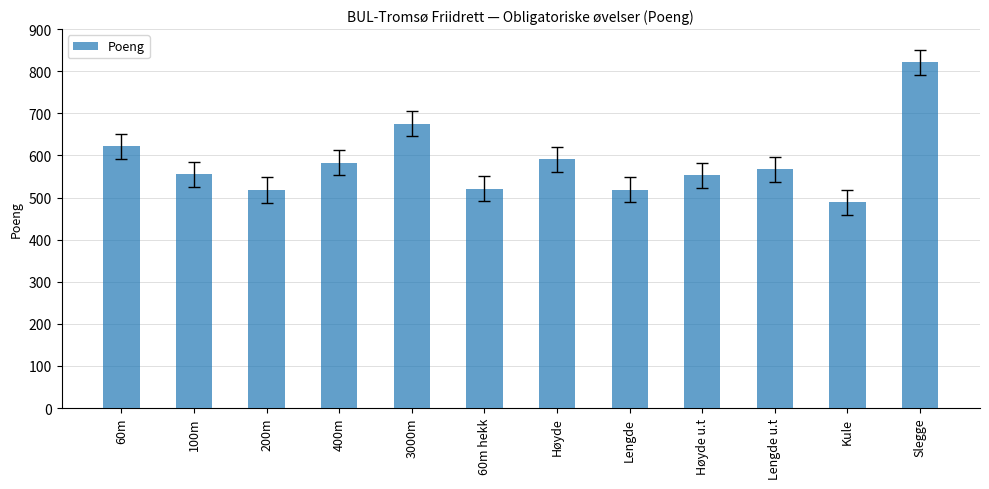

What is the label of the 9th bar from the right?

400m